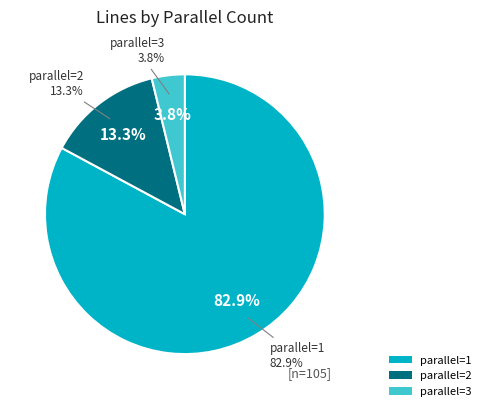

What is the majority slice?

1